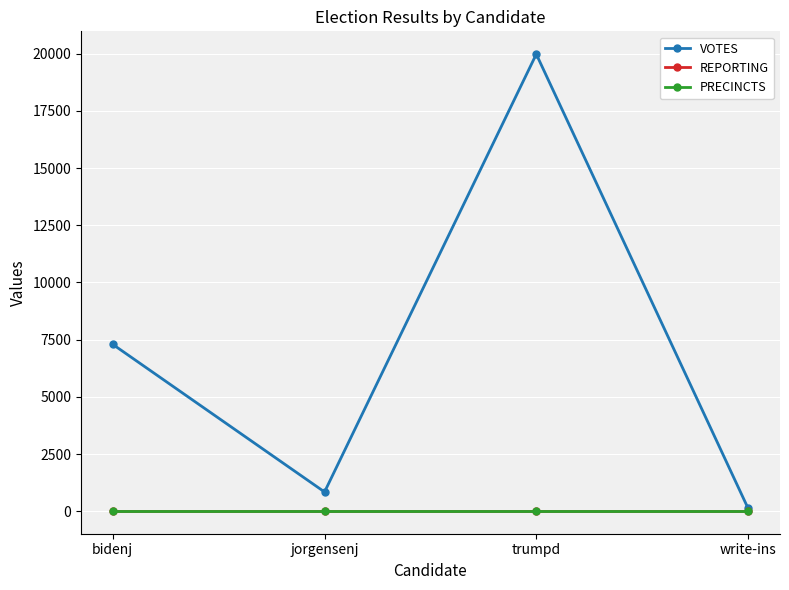

What is the minimum value for REPORTING?

18